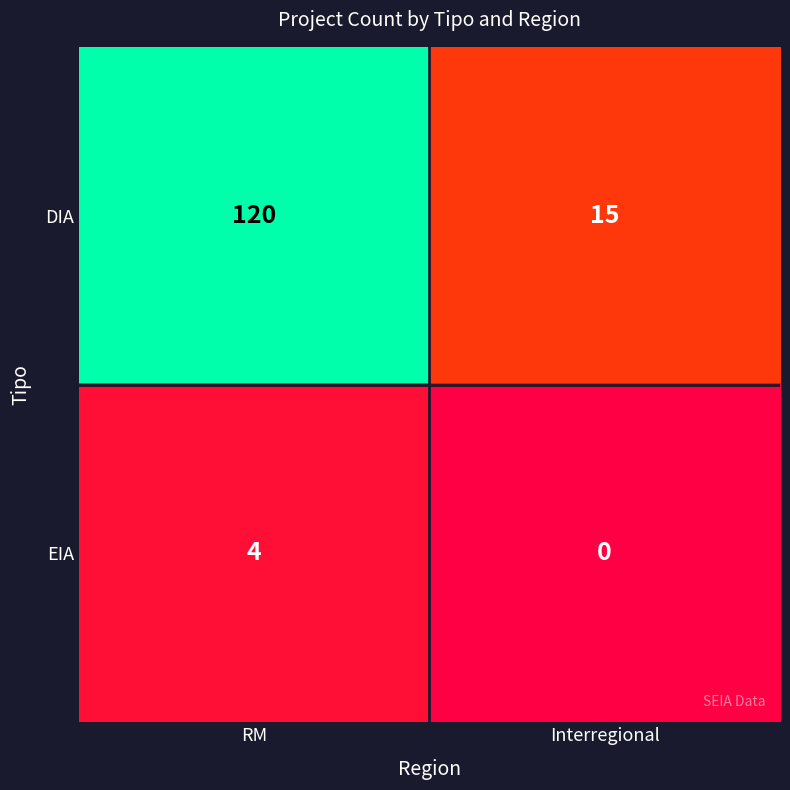

The value of EIA at Interregional is -2. True or false?

False